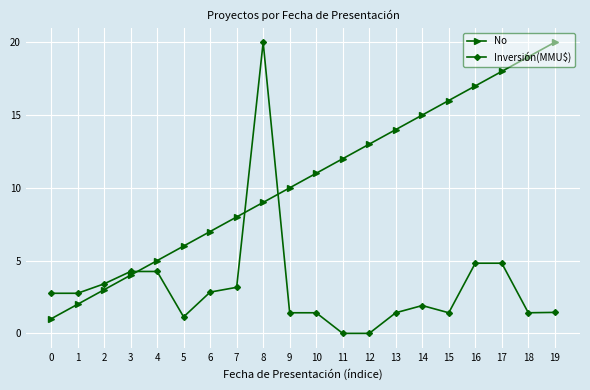

The value of Inversión(MMU$) at 4 is 4.3. True or false?

True